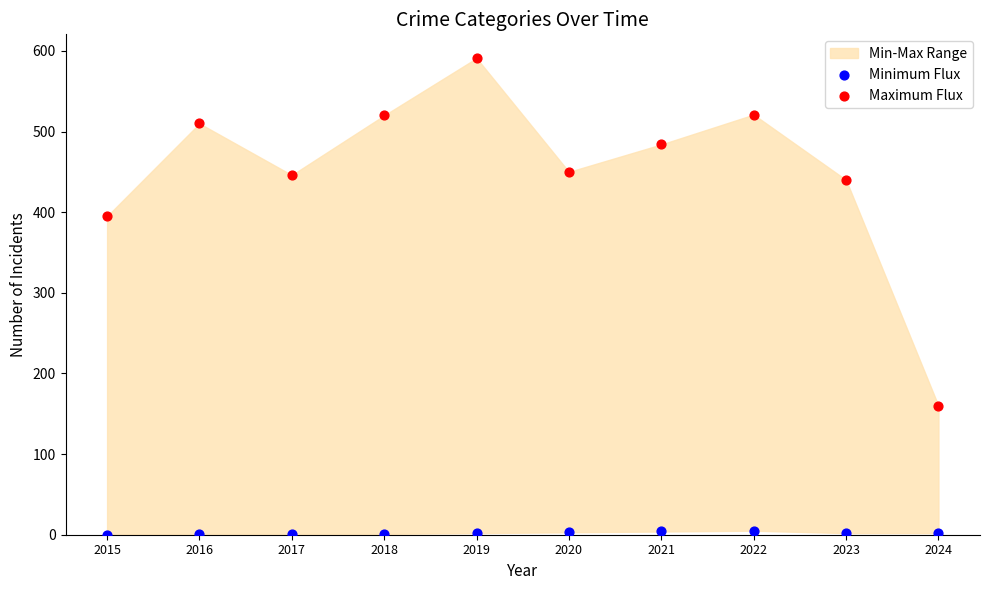

Which series reaches the minimum Y coordinate?

Minimum Flux